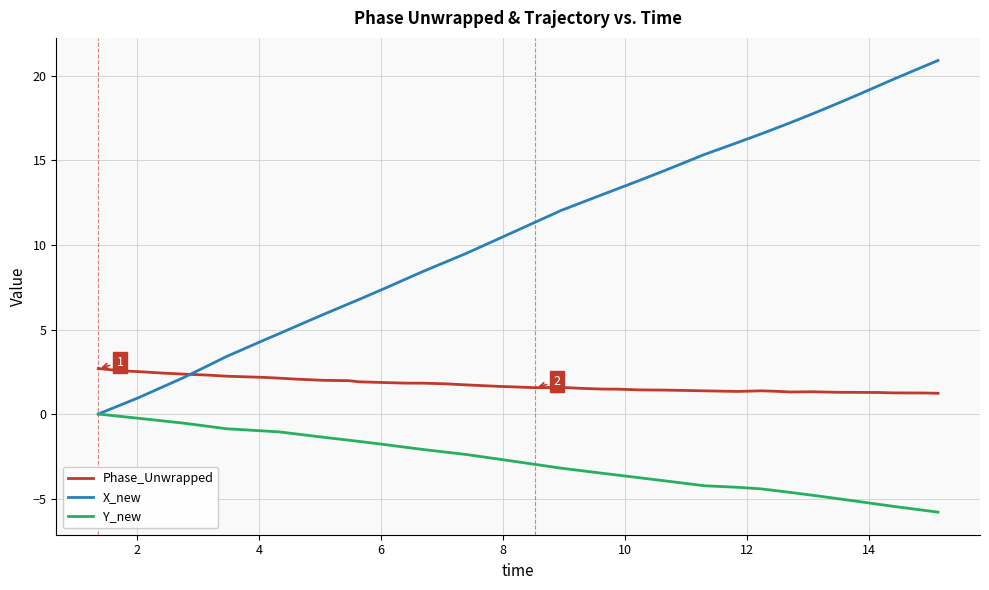

Which series has the largest total across all categories?

X_new